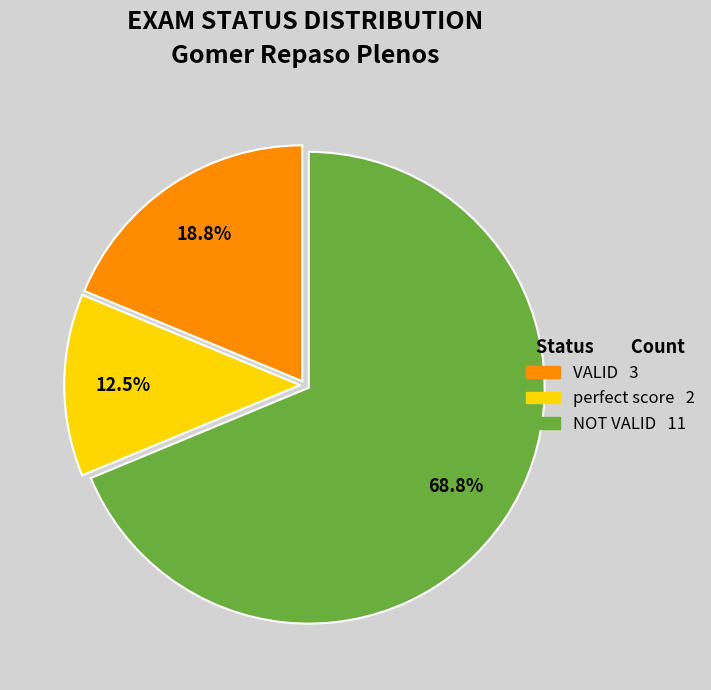

Rank the categories by value from lowest to highest.

perfect score, VALID, NOT VALID